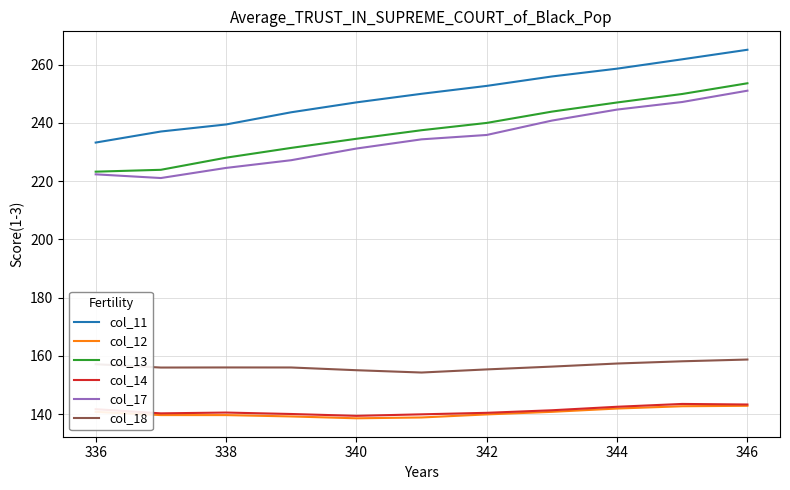

Count the number of data series in this chart.

6